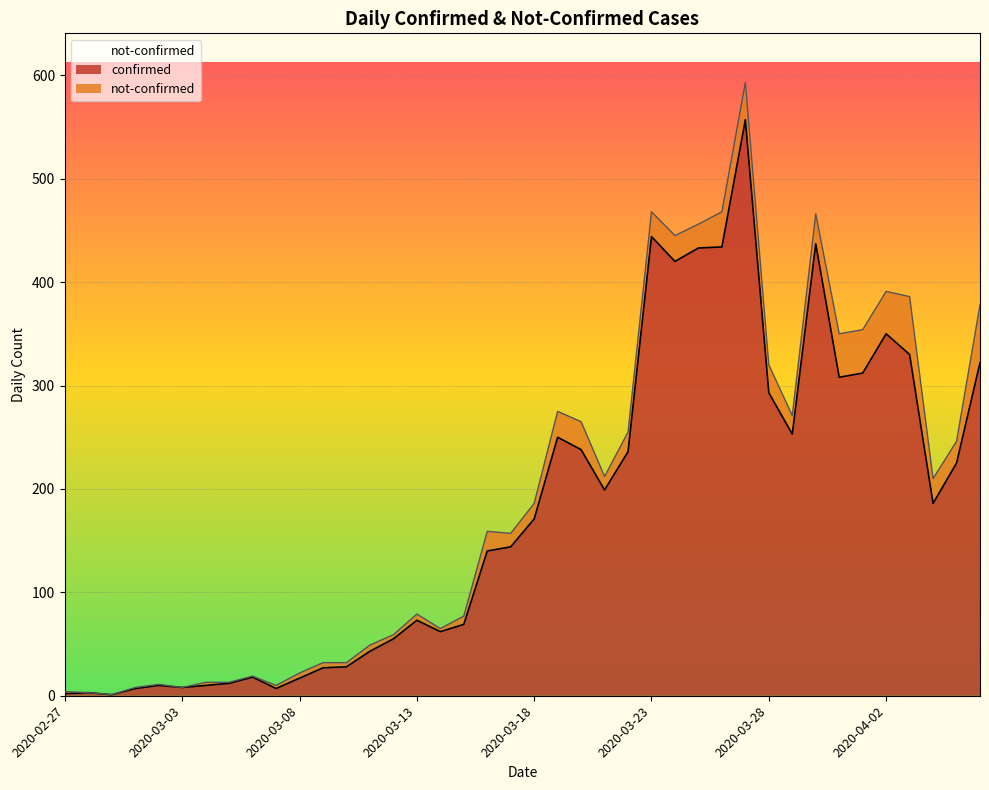

List the labels in order of value, largest first.

2020-03-27, 2020-03-23, 2020-03-30, 2020-03-26, 2020-03-25, 2020-03-24, 2020-04-02, 2020-04-03, 2020-04-06, 2020-04-01, 2020-03-31, 2020-03-28, 2020-03-29, 2020-03-19, 2020-03-20, 2020-03-22, 2020-04-05, 2020-03-21, 2020-04-04, 2020-03-18, 2020-03-17, 2020-03-16, 2020-03-13, 2020-03-15, 2020-03-14, 2020-03-12, 2020-03-11, 2020-03-10, 2020-03-09, 2020-03-06, 2020-03-08, 2020-03-05, 2020-03-02, 2020-03-04, 2020-03-03, 2020-03-01, 2020-03-07, 2020-02-28, 2020-02-27, 2020-02-29